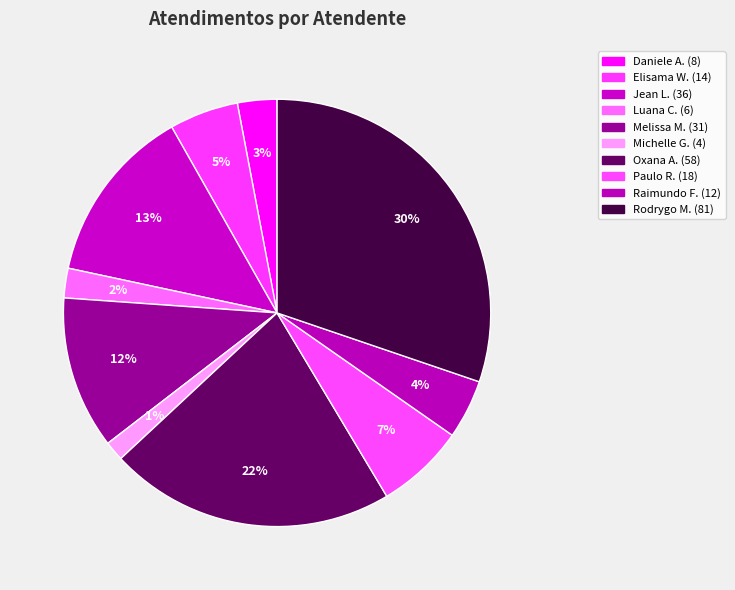

Rank the categories by value from lowest to highest.

Michelle Goncalves Mello, Luana Cristine Sa dos Santos, Daniele Aparecida dos Santos, Raimundo Francisco Taborda, Elisama Walter Machado, Paulo Roberto da Silva Junior, Melissa Maria Caleffi Zechini, Jean Lucas Ferreira, Oxana Andreli da Silva, Rodrygo Moura Mujol